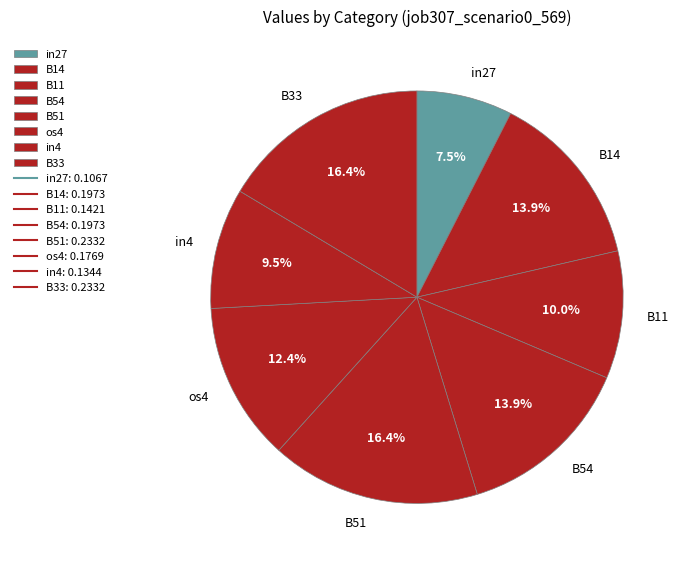

To the nearest percent, what is the difference between the B11 and os4 slice percentages?

2%